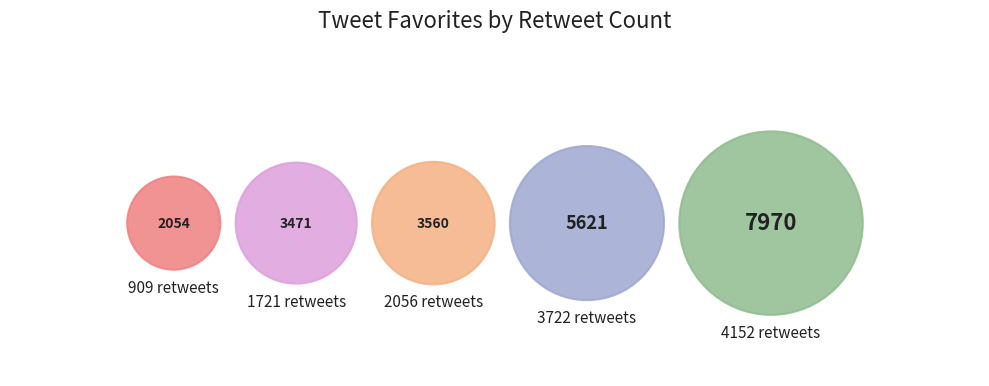

Rank the categories by value from lowest to highest.

909 retweets, 1721 retweets, 2056 retweets, 3722 retweets, 4152 retweets